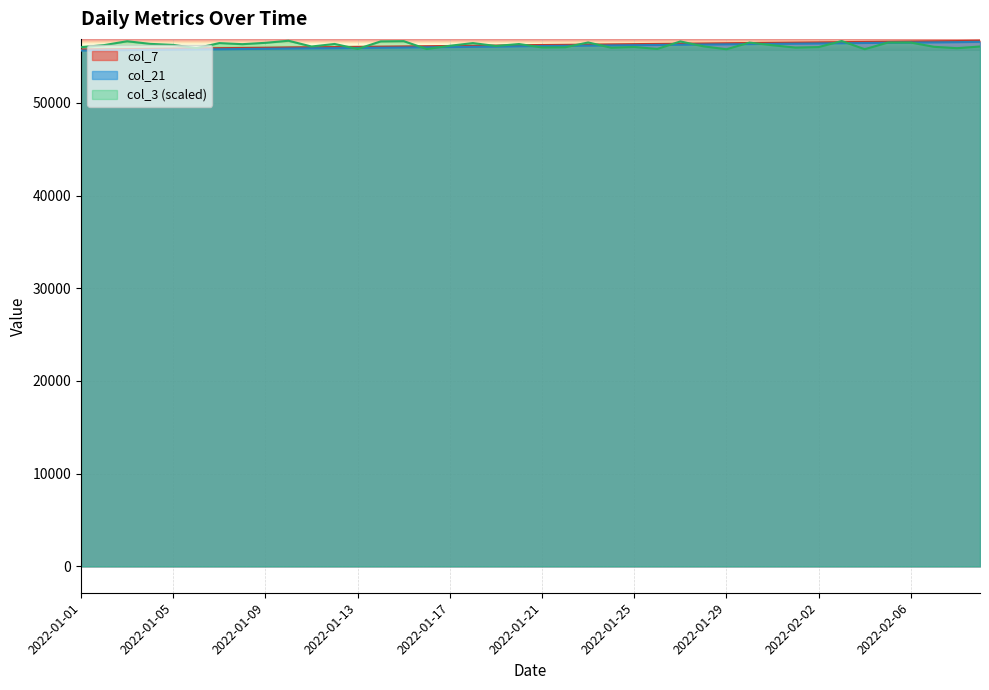

Rank the series by their maximum value, from lowest to highest.

col_21, col_7, col_3